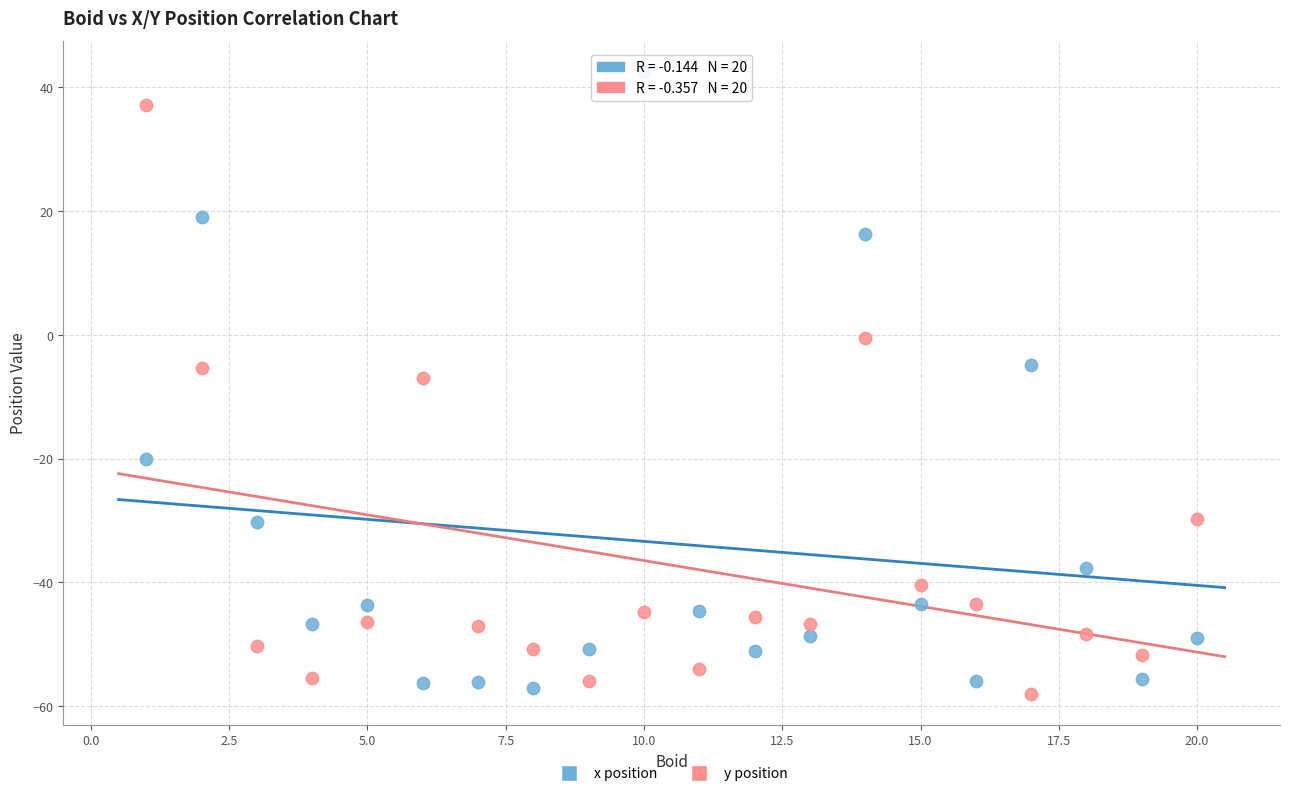

In the y position series, what Y value is closest to -10?

-6.9